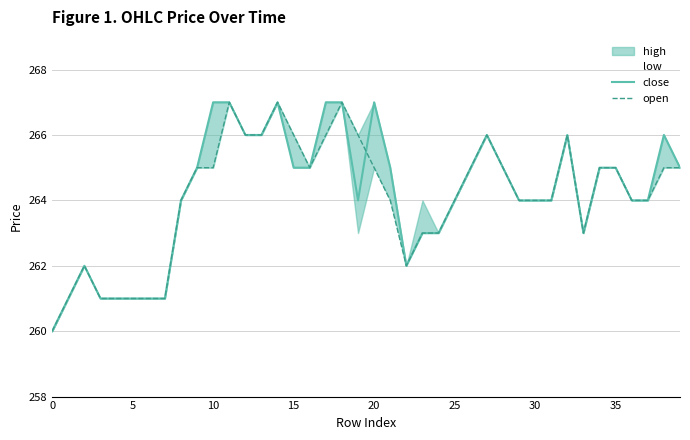

What is the difference between the close values at 11 and 16?

2